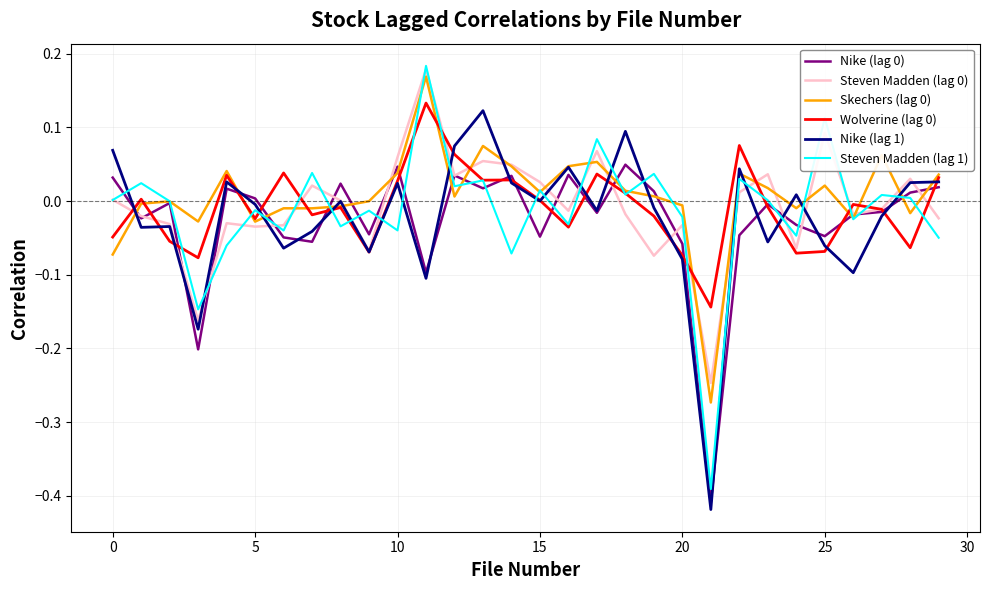

Which series has the largest range (max minus min)?

Steven Madden (lag 1)